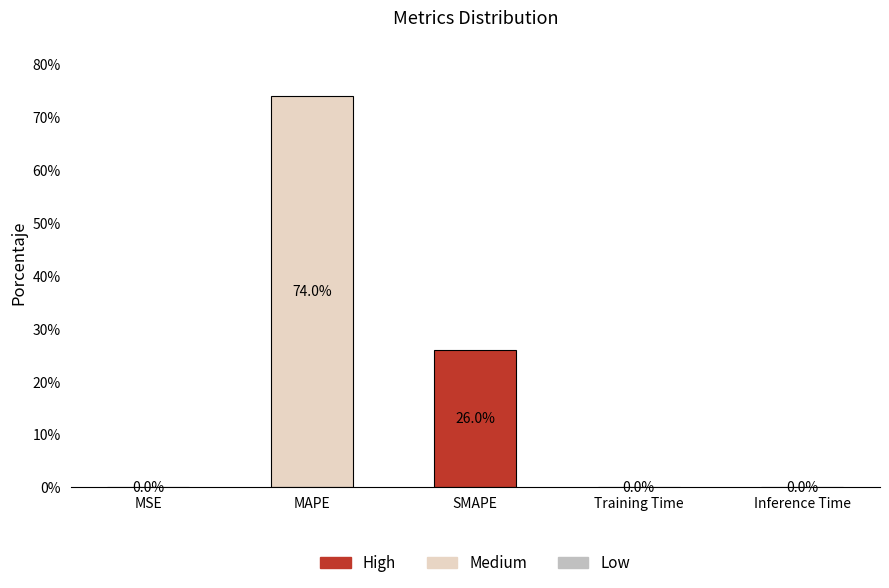

The value at MAPE is 42.3. True or false?

False